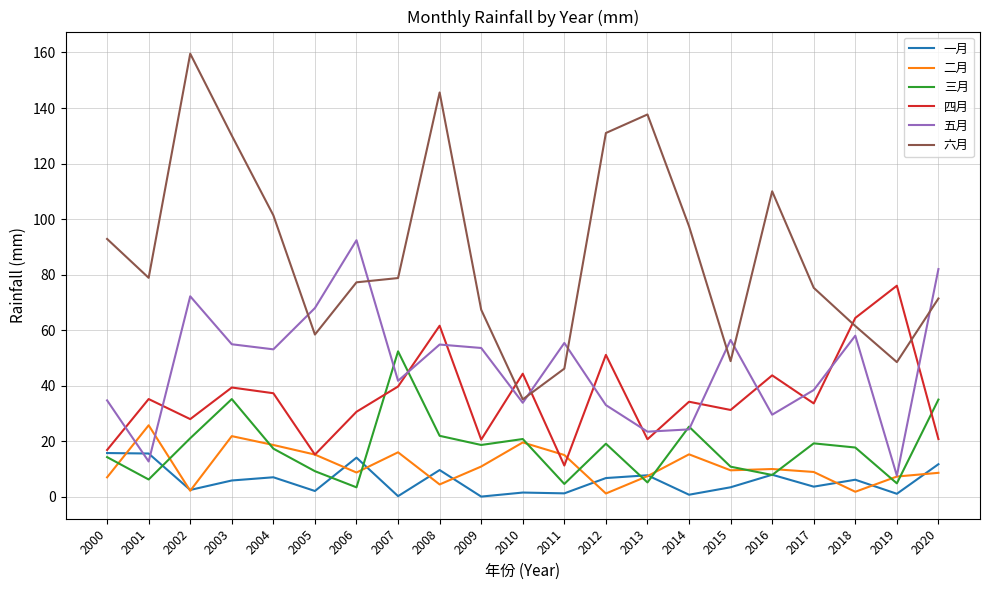

What value does the 三月 series have at 2011?

4.6